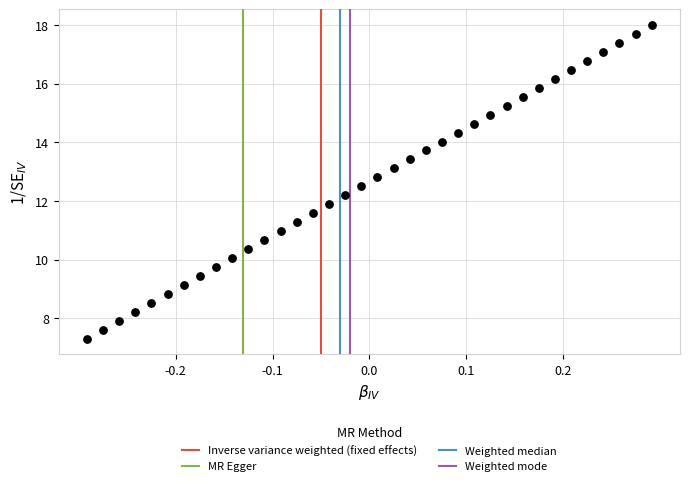

What is the range of X values (max minus min)?

0.6